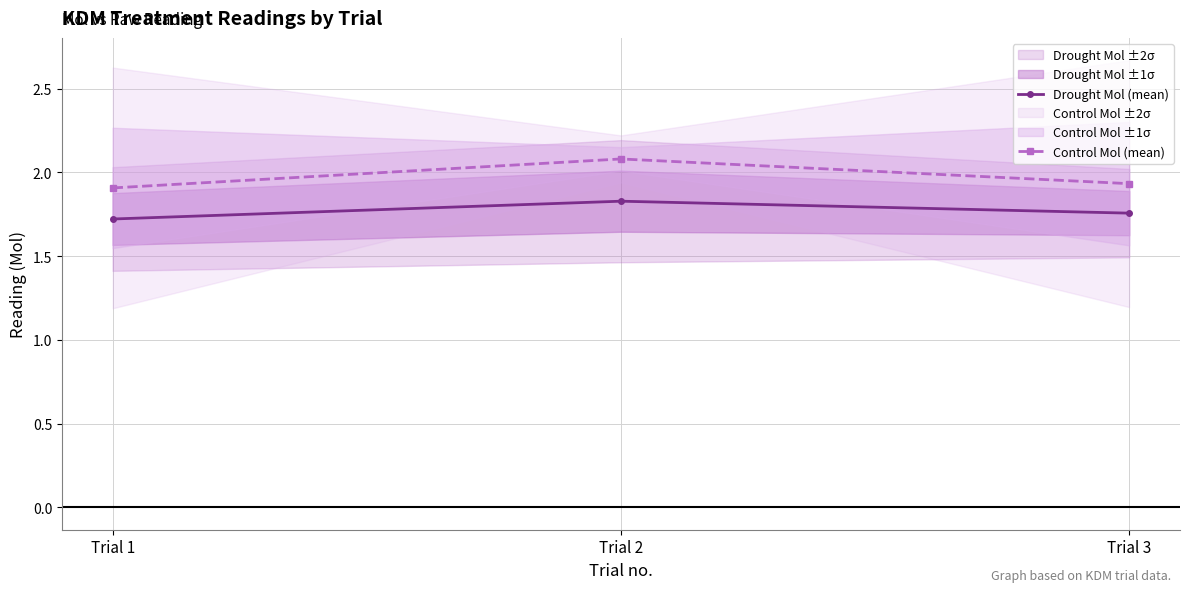

Which series changed the most between Trial 2 and Trial 3?

Control Mol (mean)